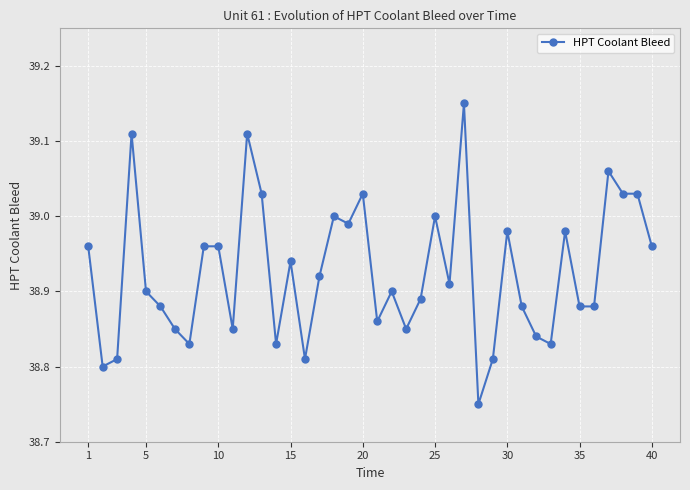

What is the sum of all values?

1557.0